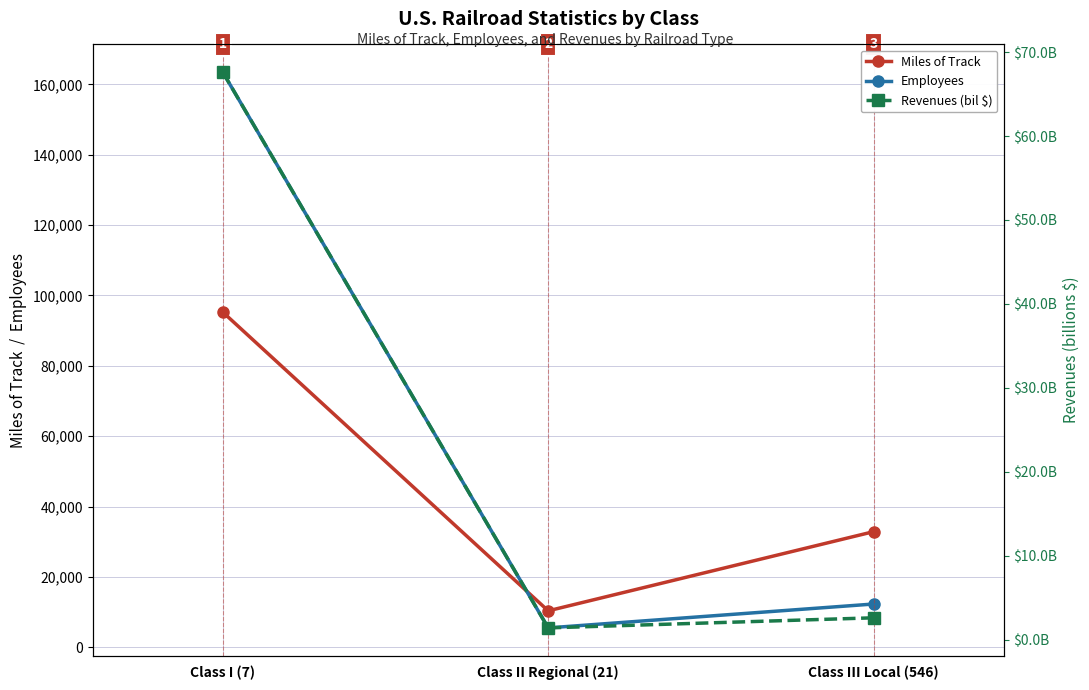

The Miles of Track series shows 32858.0 at Class III Local (546). True or false?

True